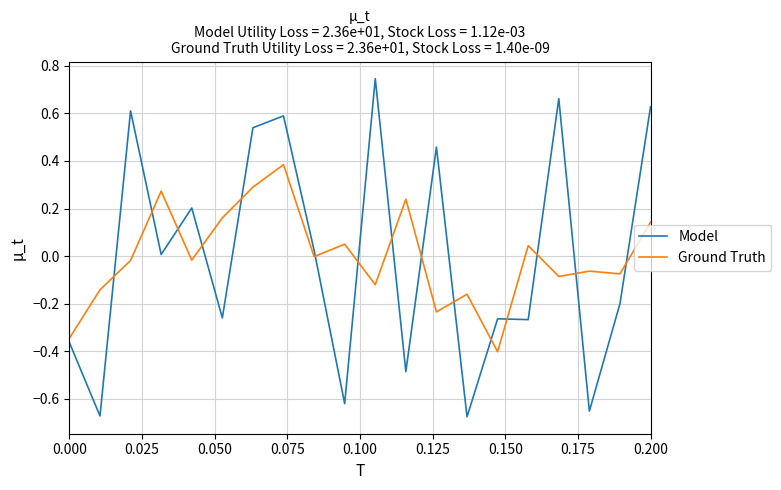

Which series has the widest spread of values?

Model